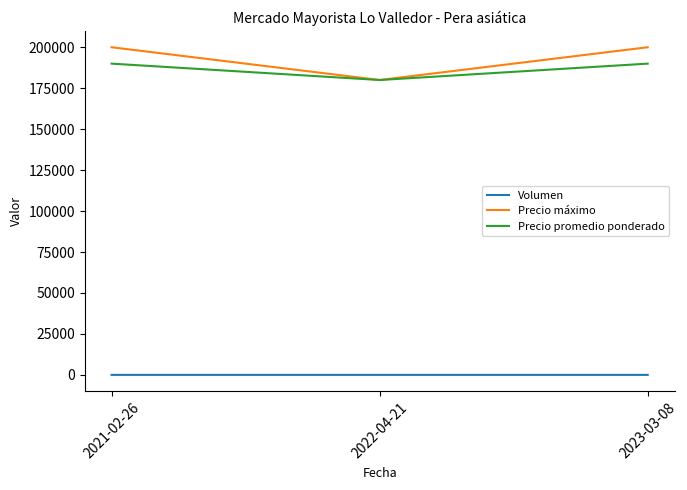

What is the highest value of the Precio máximo series?

200000